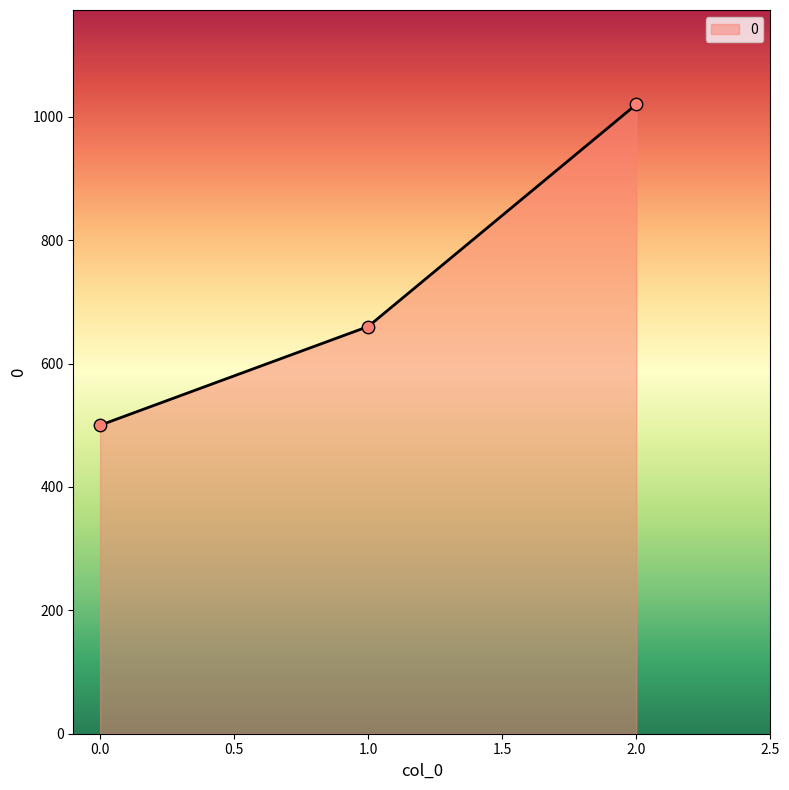

Approximately how many times larger is the value at 0.0 compared to 1.0?

0.8